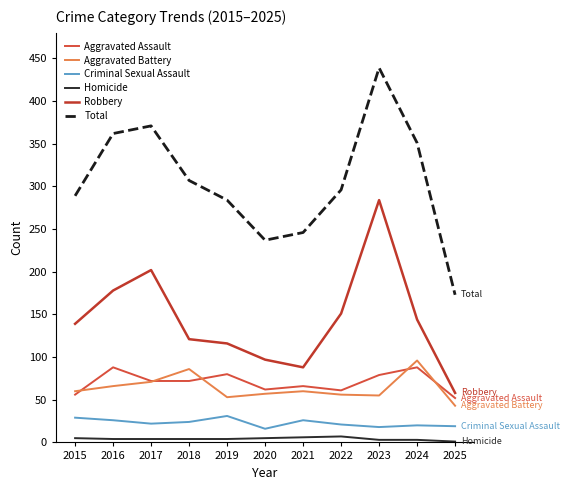

What is the sum of the Homicide values at 2022 and 2019?

11